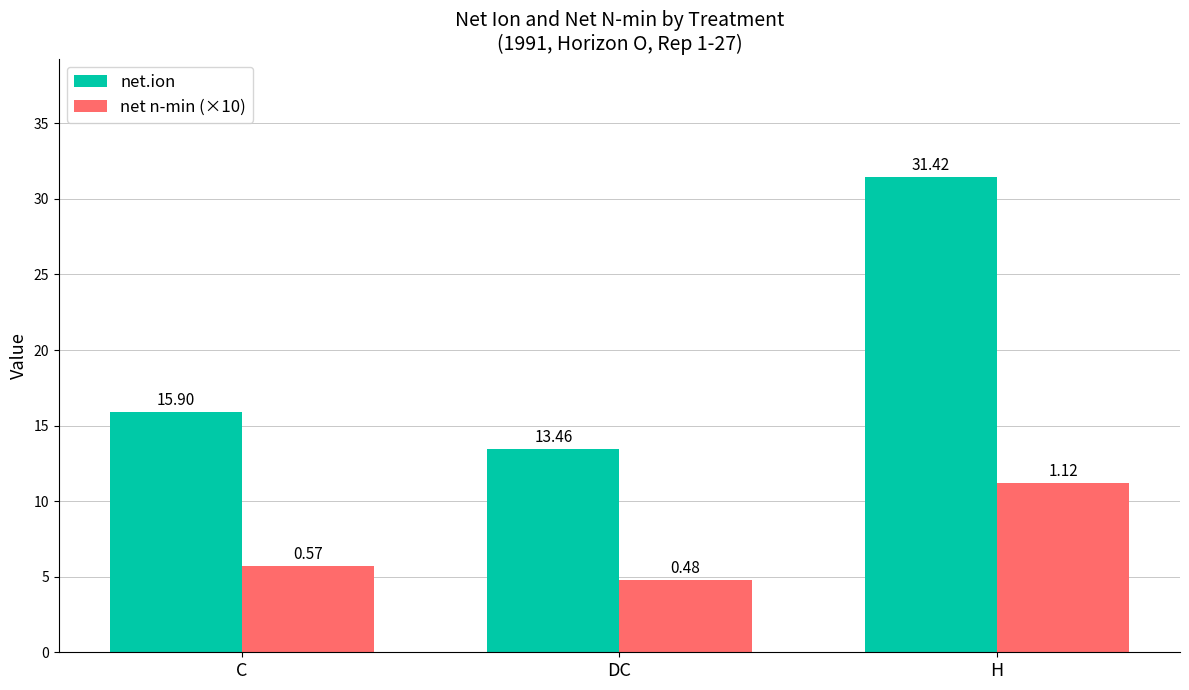

Rank the series by their average value, from highest to lowest.

net.ion, net n-min (×10)